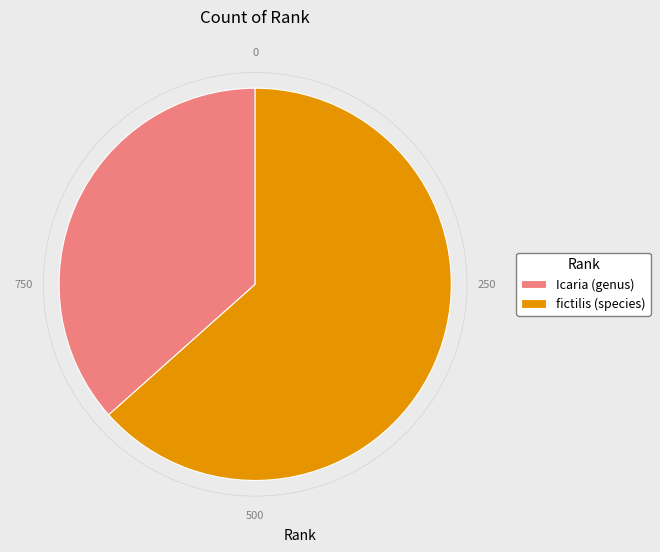

Which has a higher value, fictilis (species) or Icaria (genus)?

fictilis (species)